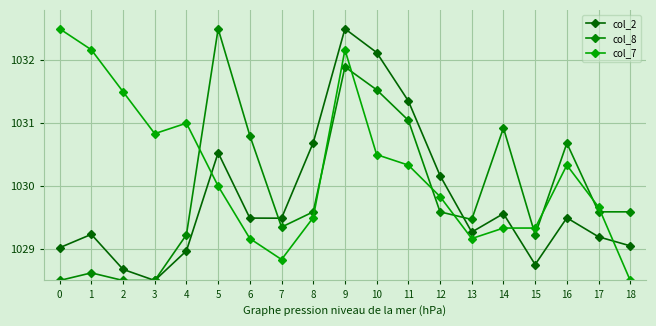

What is the maximum value shown in the chart?

1032.5